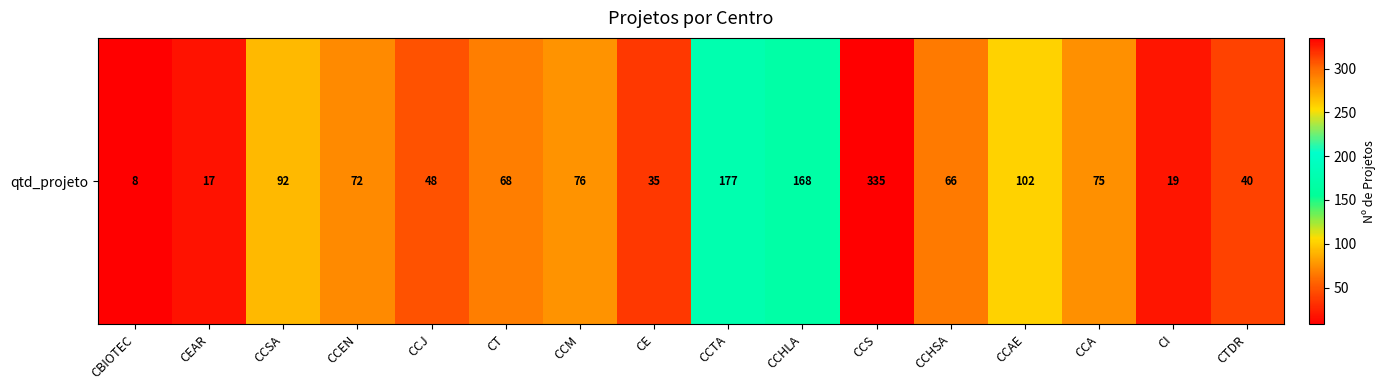

Which has a higher value, CTDR or CCJ?

CCJ